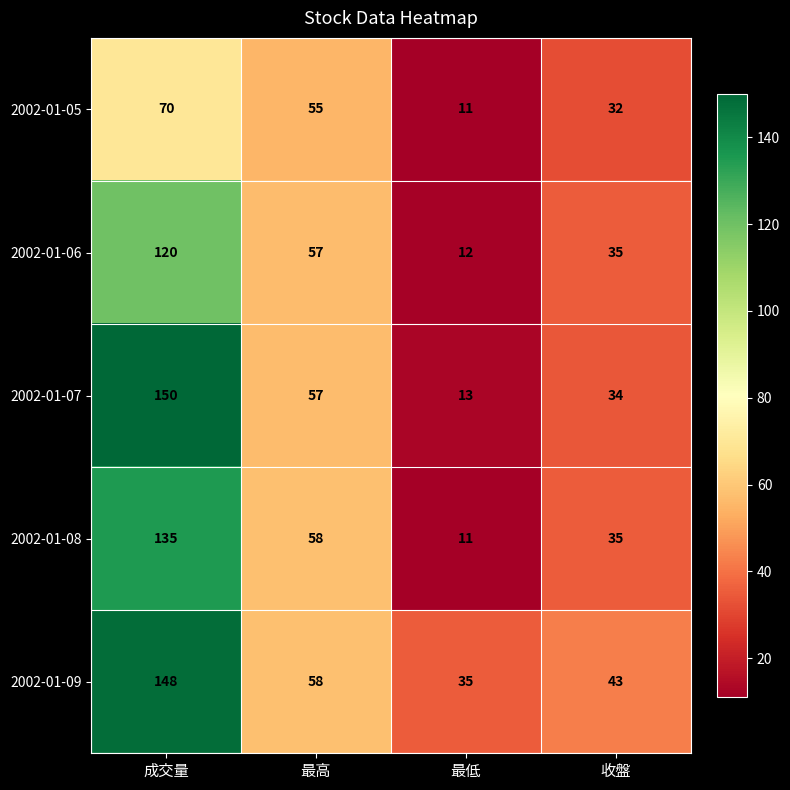

At which label is 2002-01-09 closest to 91?

最高